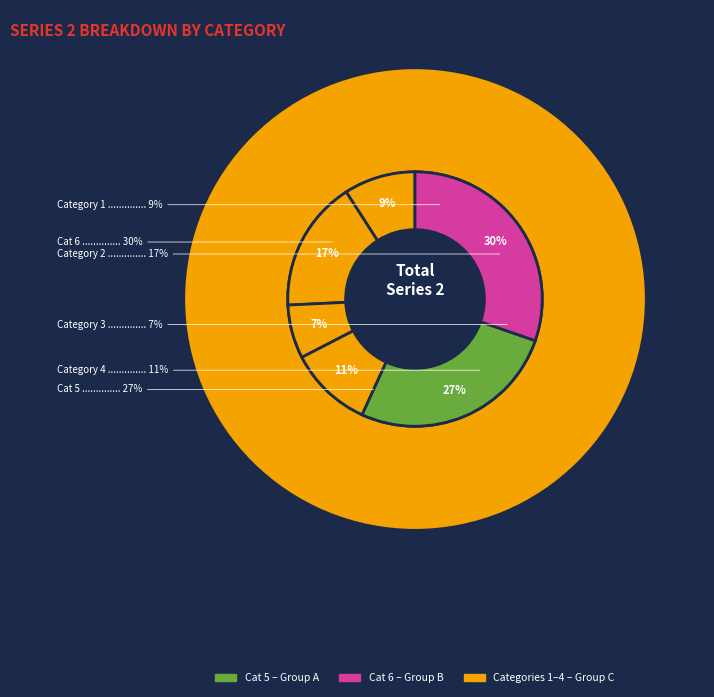

Which category has the smallest portion of the pie?

Category 3